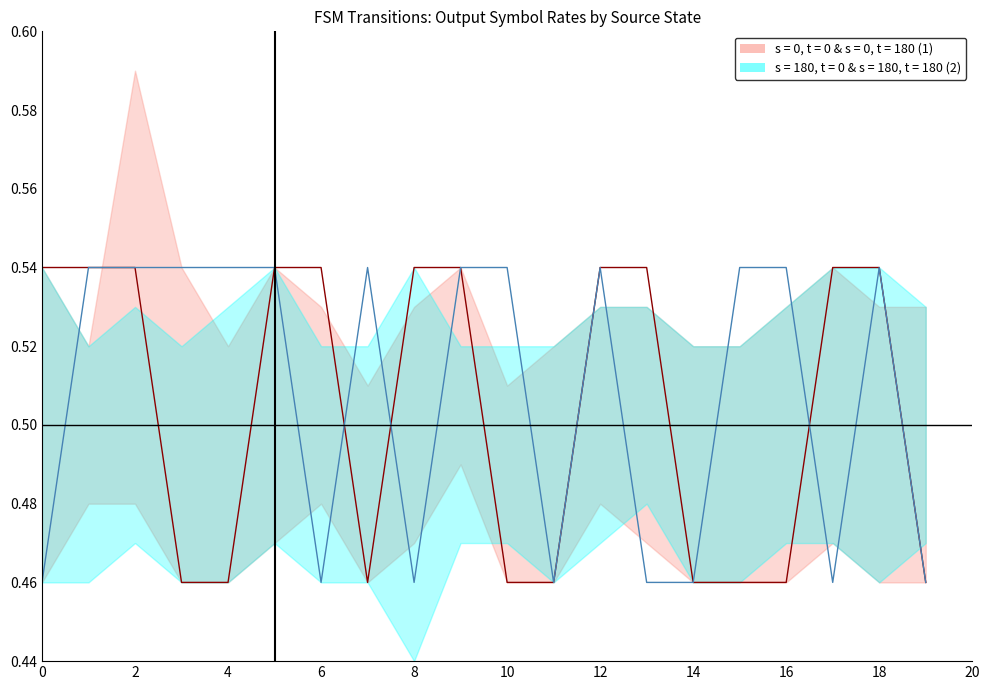

How many interior local valleys does the output_symbol_a series have?

1